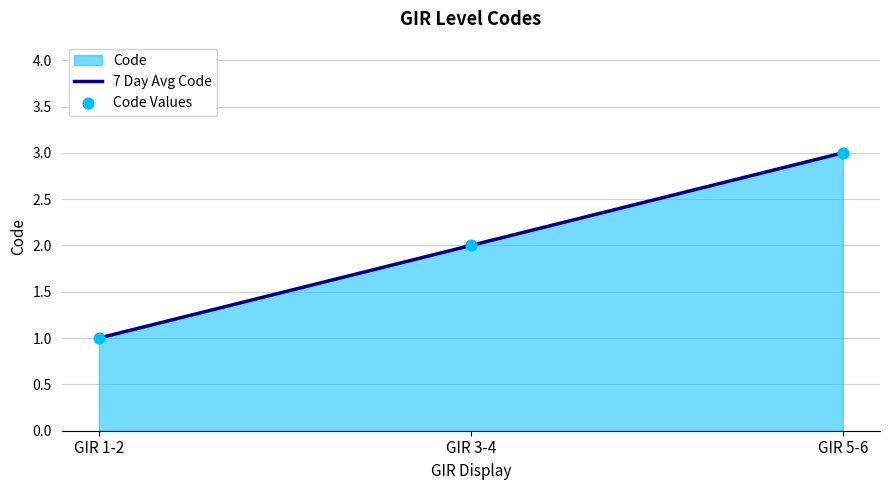

At how many categories does at least one series exceed 1?

2